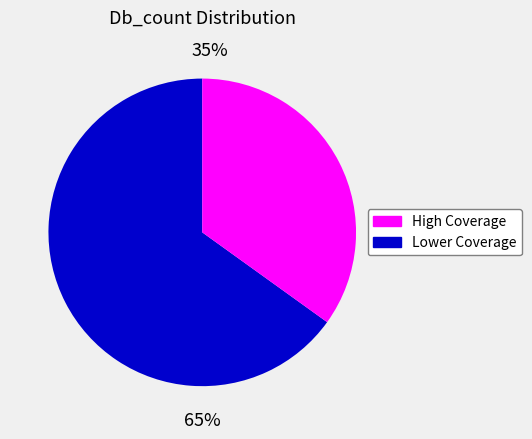

To the nearest percent, what is the average slice percentage?

50%